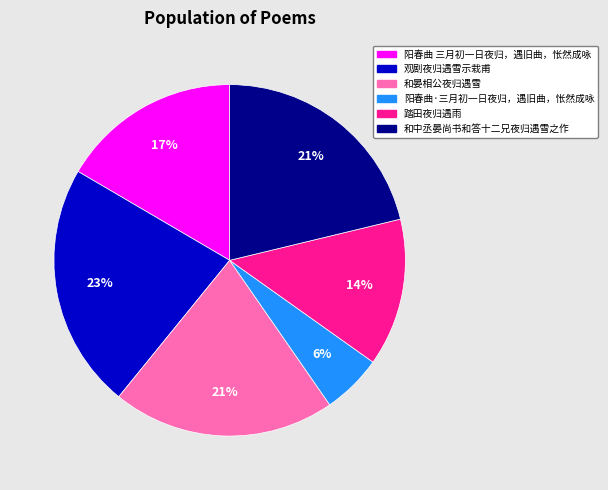

Which has a higher value, 和晏相公夜归遇雪 or 踏田夜归遇雨?

和晏相公夜归遇雪